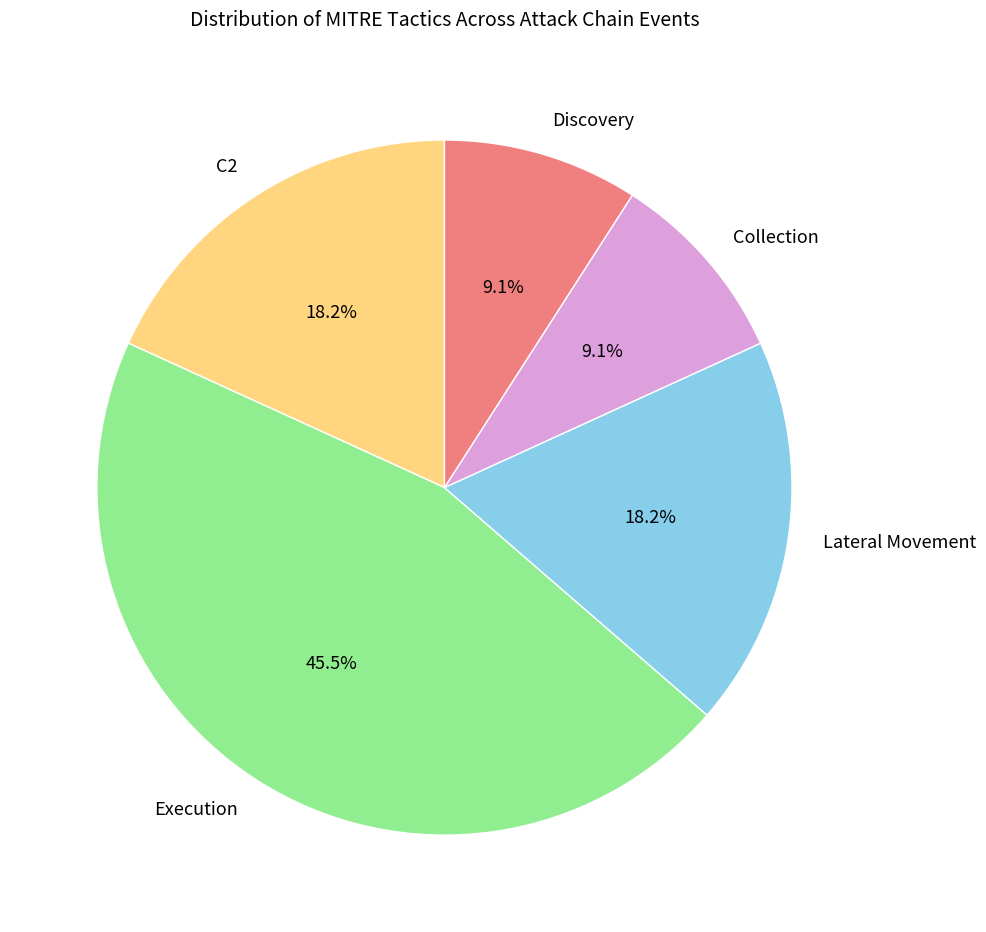

Is there any slice that represents more than half of the pie?

No